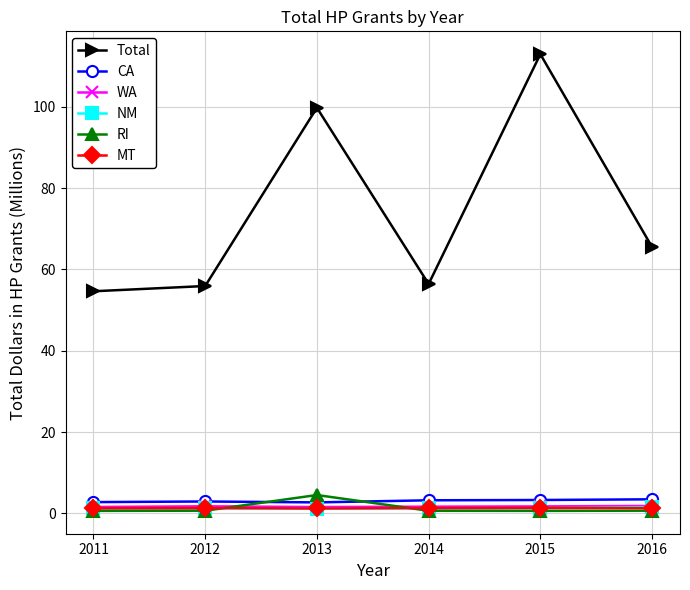

What is the value of the Total point at the 2nd from the left?

55.9